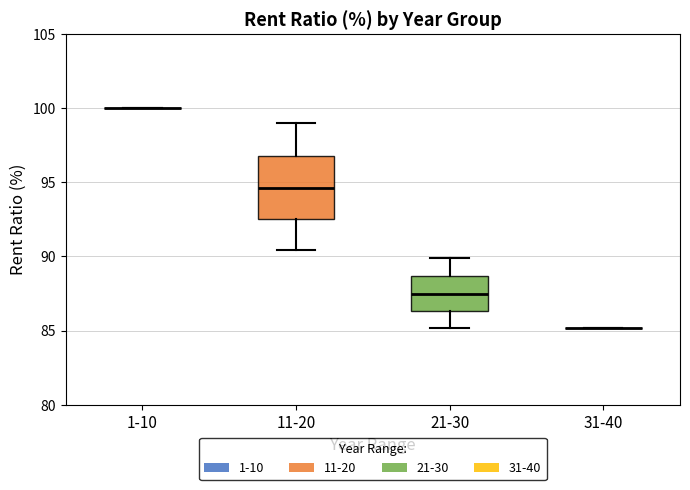

Reading left to right, transcribe this box plot: for each box, give where its median line is, the range the box spans, and where its two whiskers end, as read against the y-axis. The values are not printed on the chart, so give them approximately, as read against the axis.

1-10: box collapsed to a line at 100.0, whiskers 100.0 to 100.0
11-20: median 94.5, box 92.5 to 97.0, whiskers 90.5 to 99.0
21-30: median 87.5, box 86.5 to 88.5, whiskers 85.0 to 90.0
31-40: box collapsed to a line at 85.0, whiskers 85.0 to 85.0